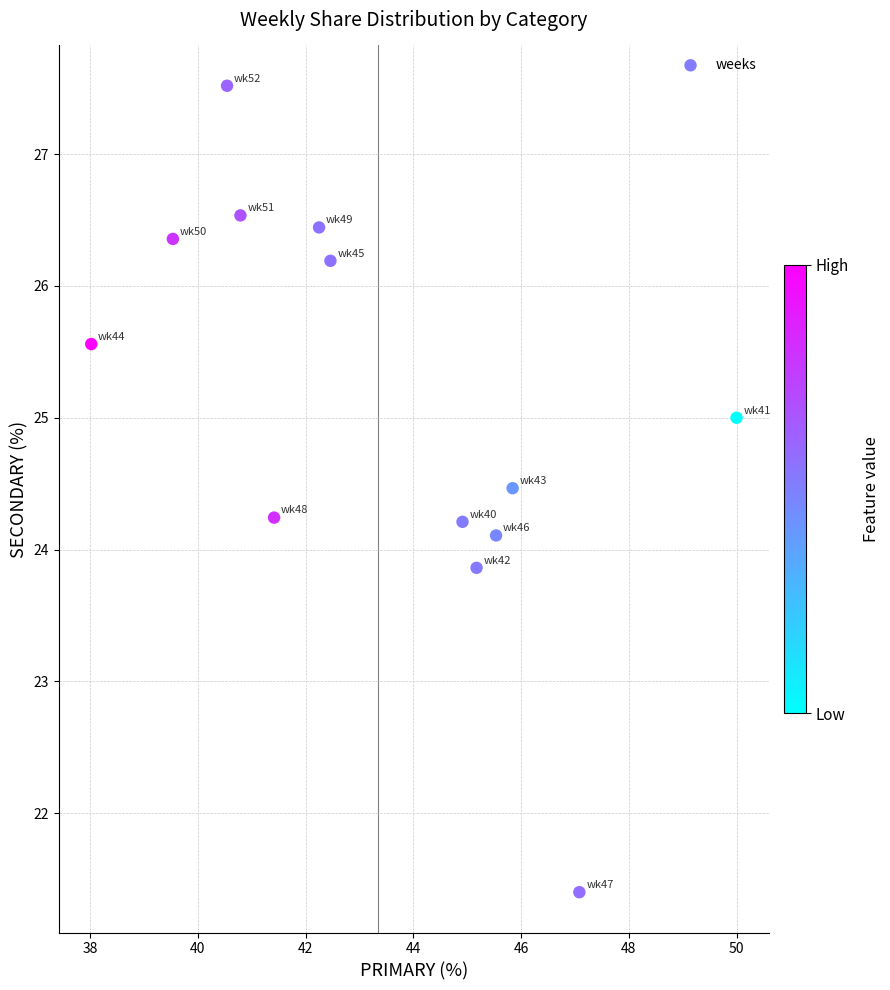

What is the range of Y values (max minus min)?

6.1